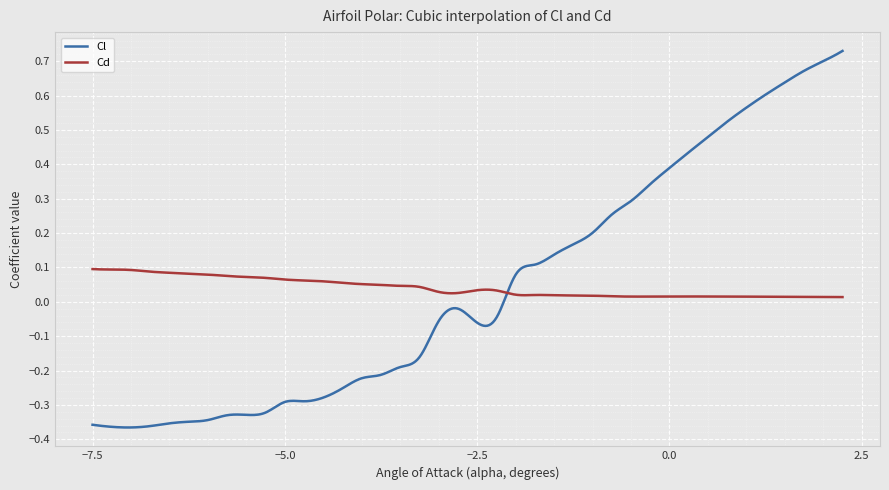

What is the sum of all Cl values?

16.3